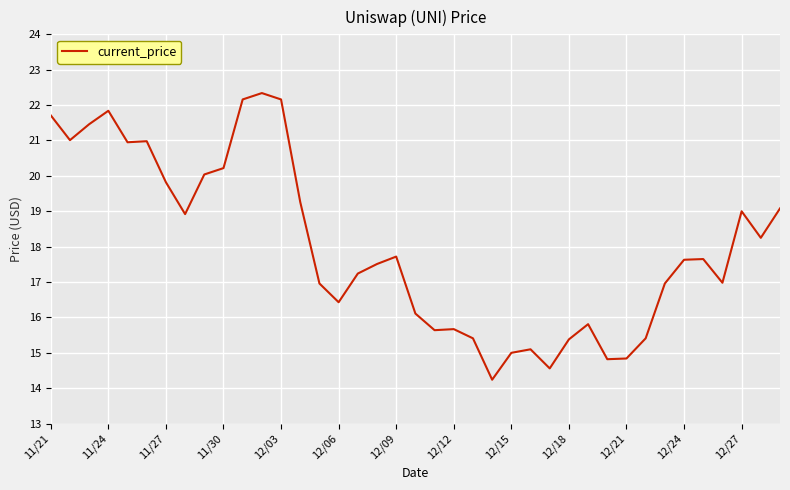

How many series are shown in this chart?

1